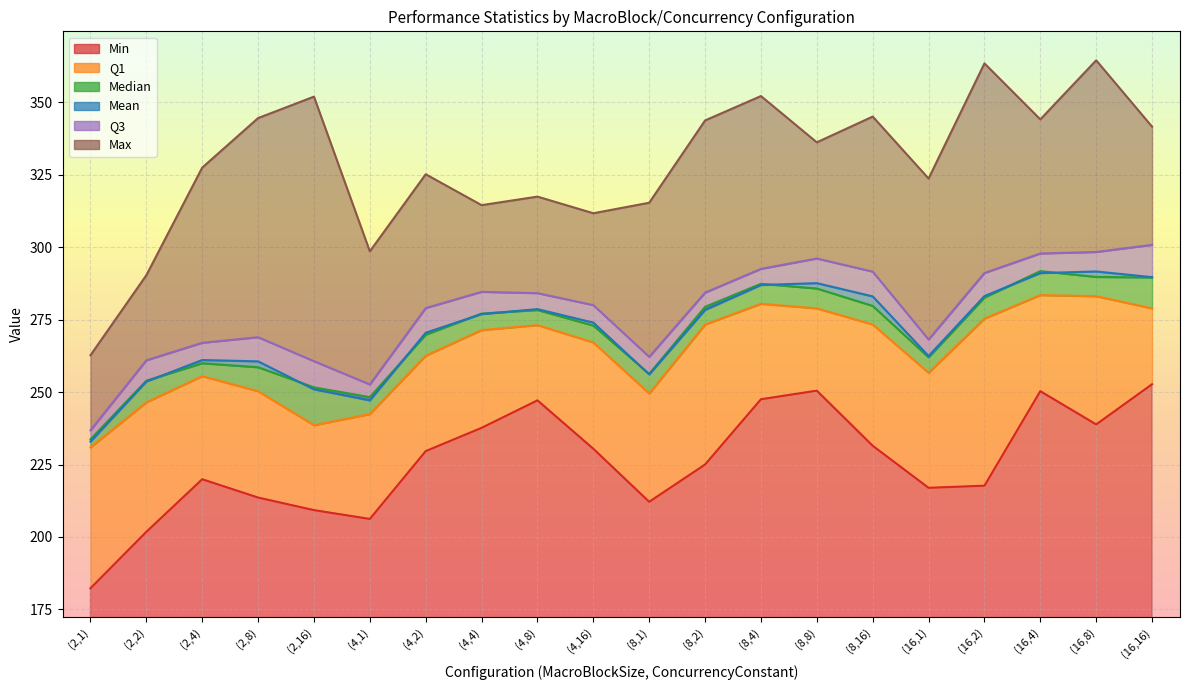

How many categories are shown in the chart?

20